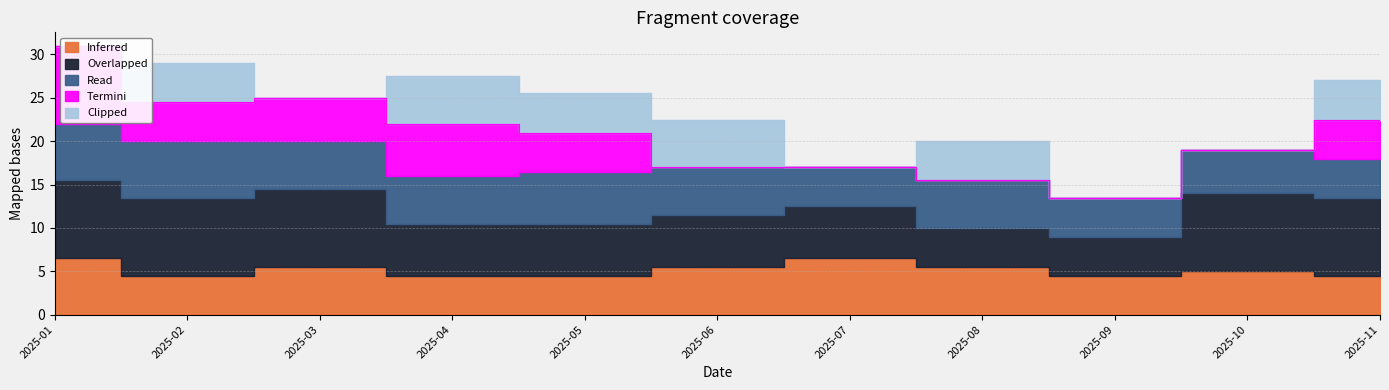

How many series are shown in this chart?

5